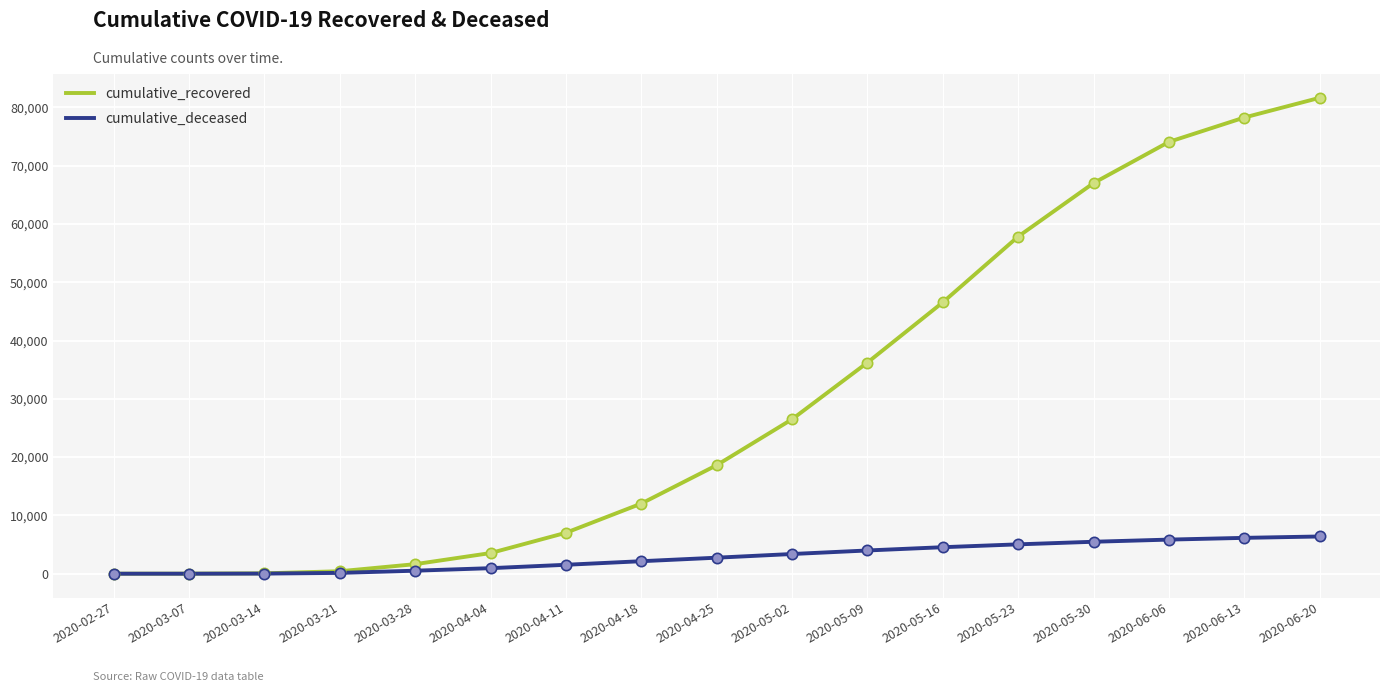

Which series has the largest range (max minus min)?

cumulative_recovered